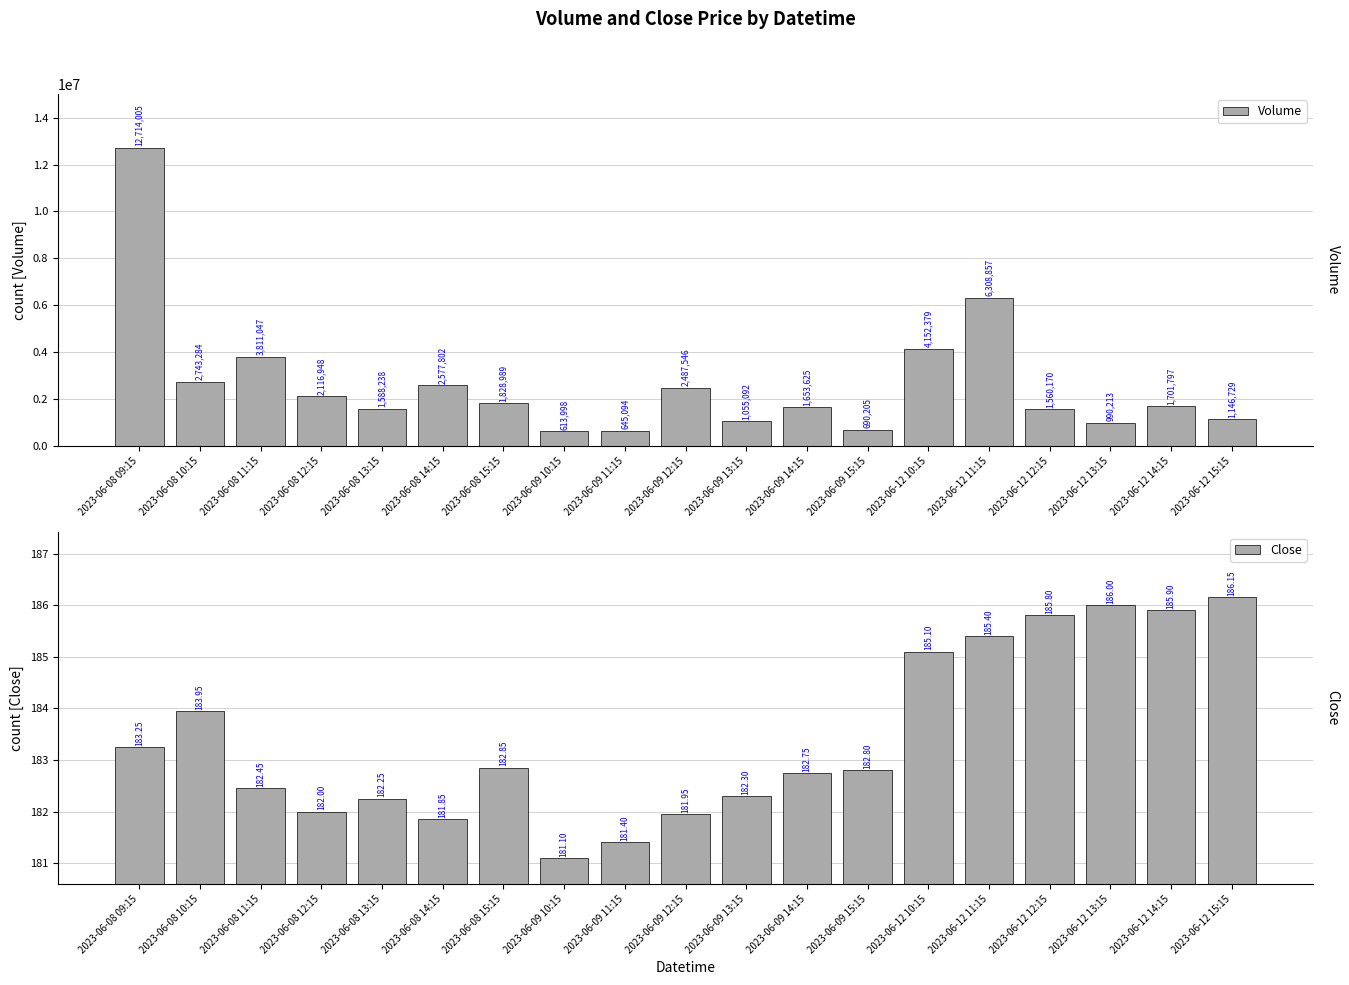

How many data points in Close are less than 182?

4